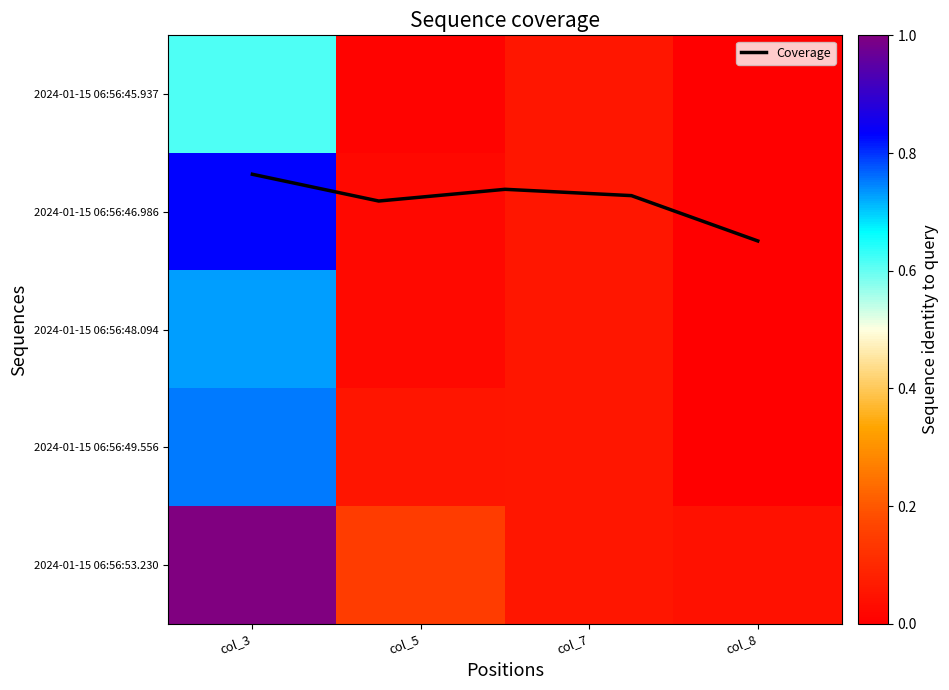

What is the total value across all series at col_7?

0.3